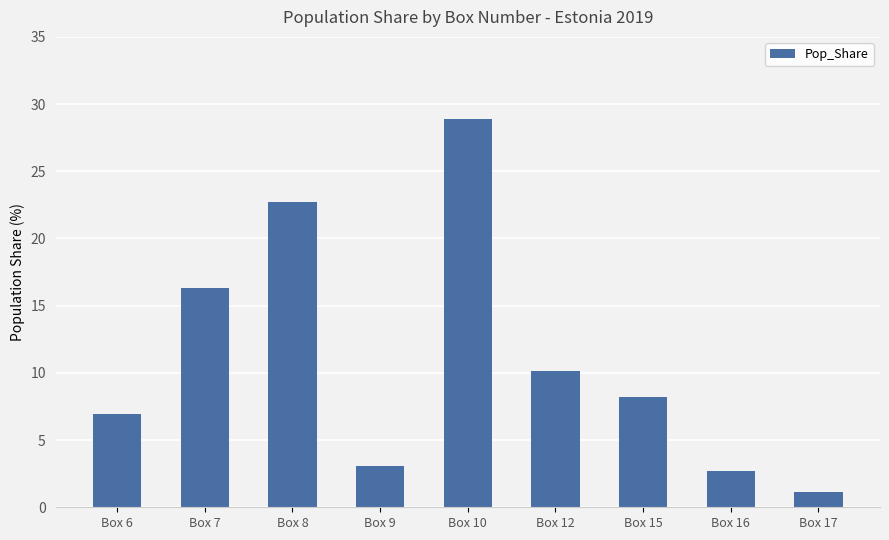

Between Box 9 and Box 16, which is larger?

Box 9